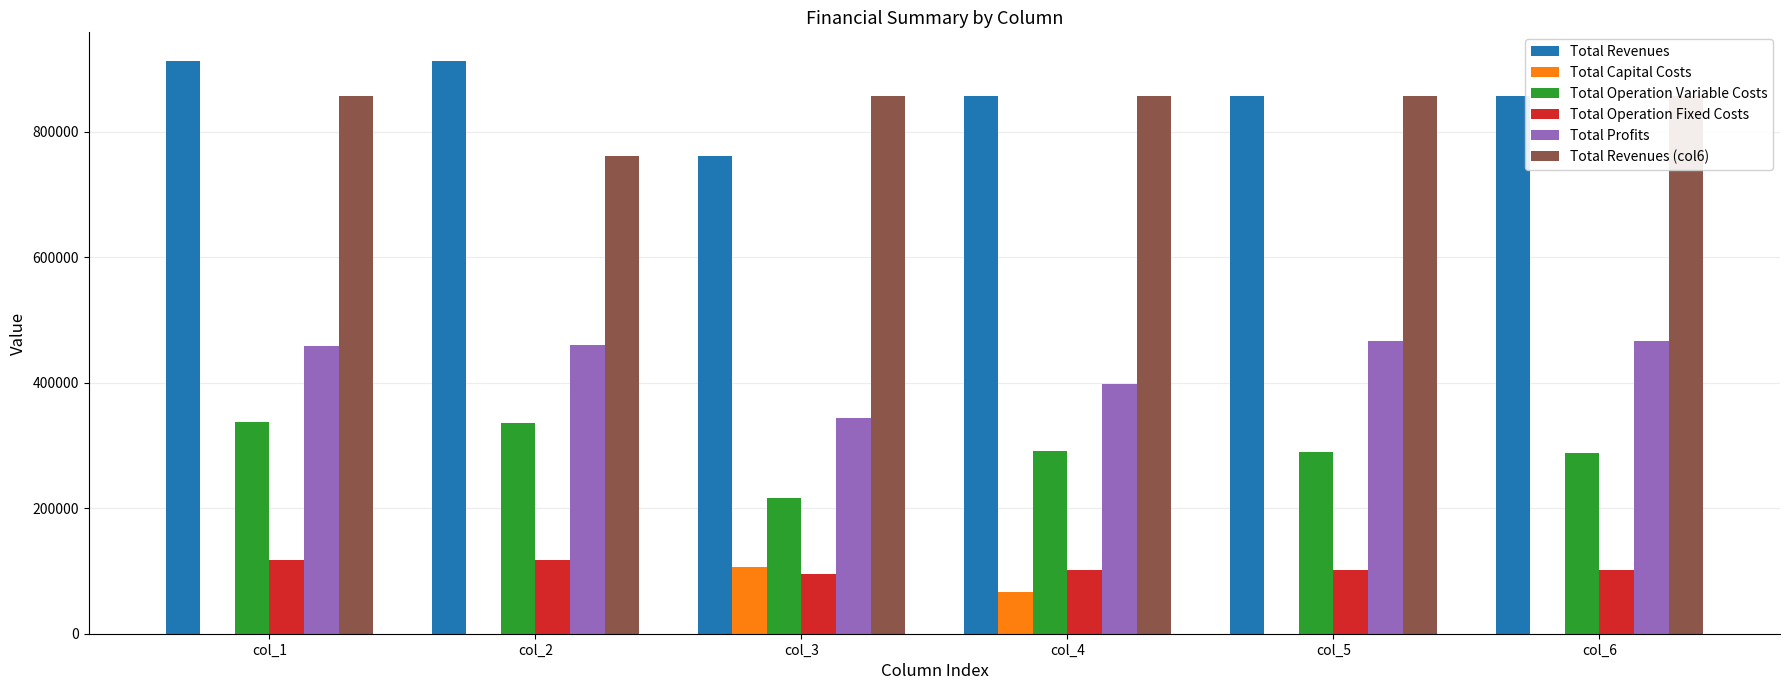

What is the sum of all Total Profits values?

2594006.6